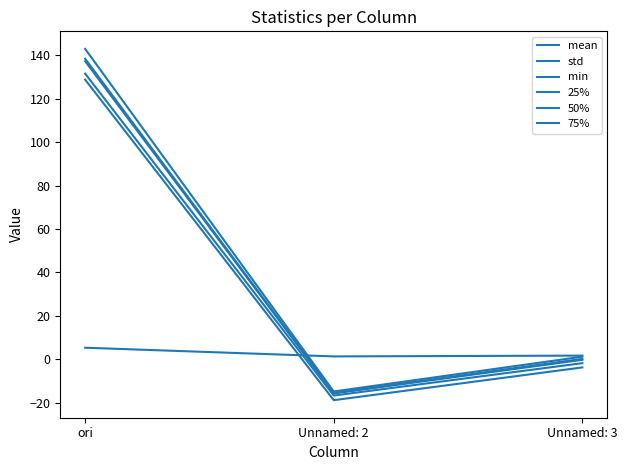

Does the chart have visible grid lines?

No